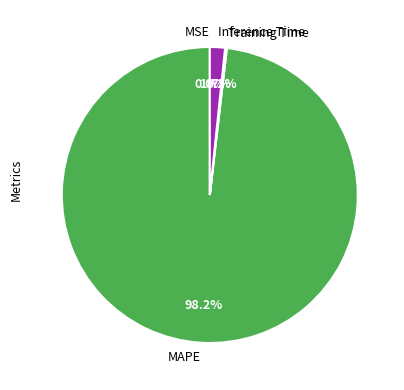

Is there any slice that represents more than half of the pie?

Yes